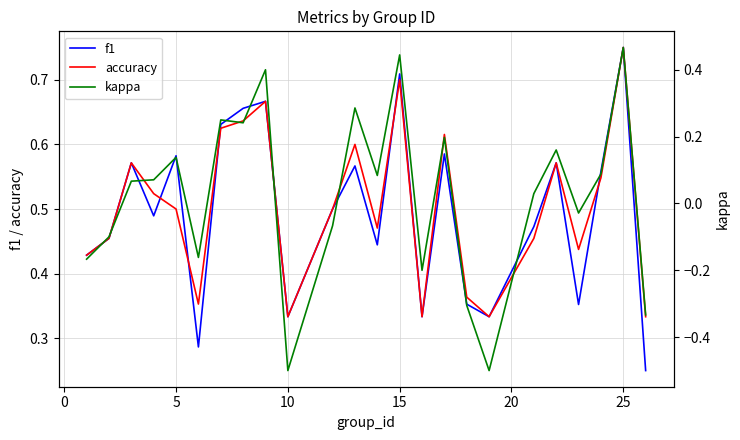

Which category has the highest value in the accuracy series?

25